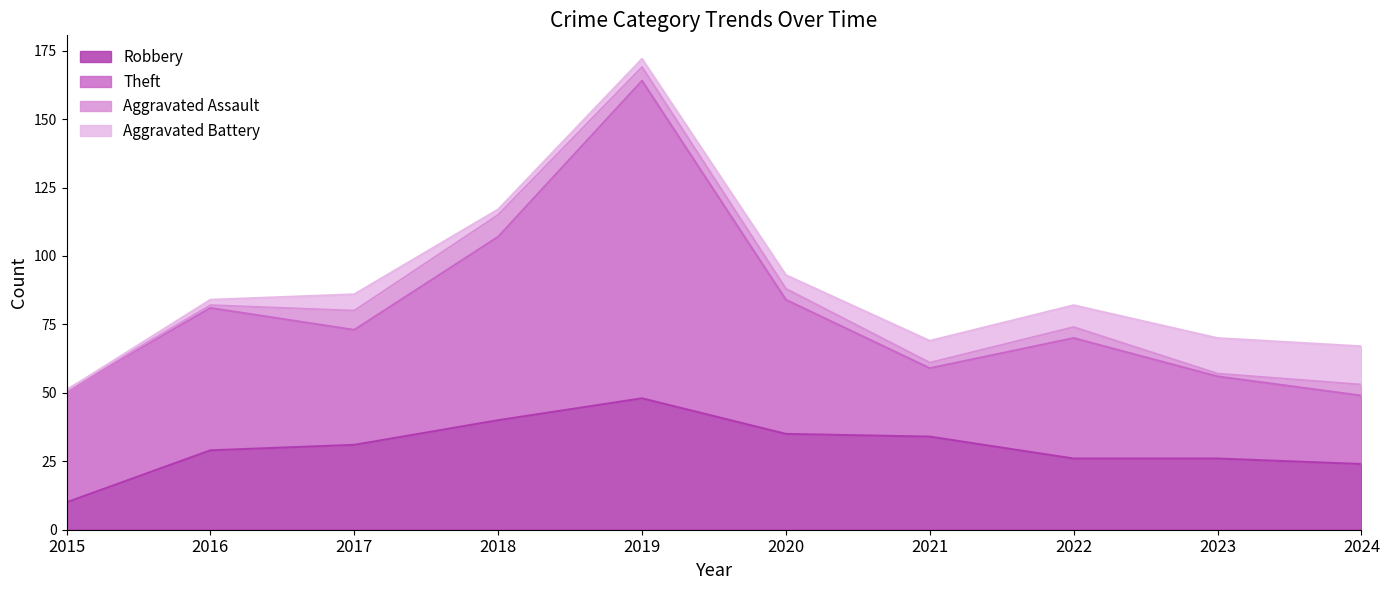

The value of Robbery at 2022 is 26. True or false?

True